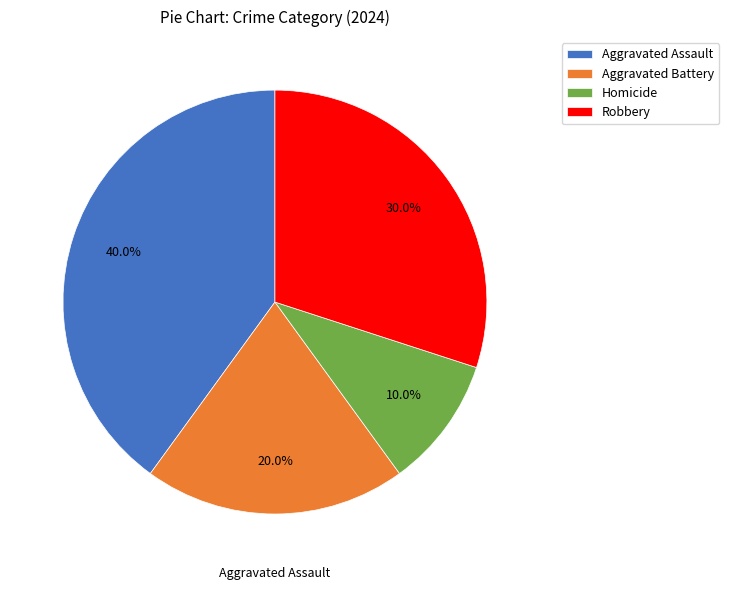

How many segments does this pie chart have?

4